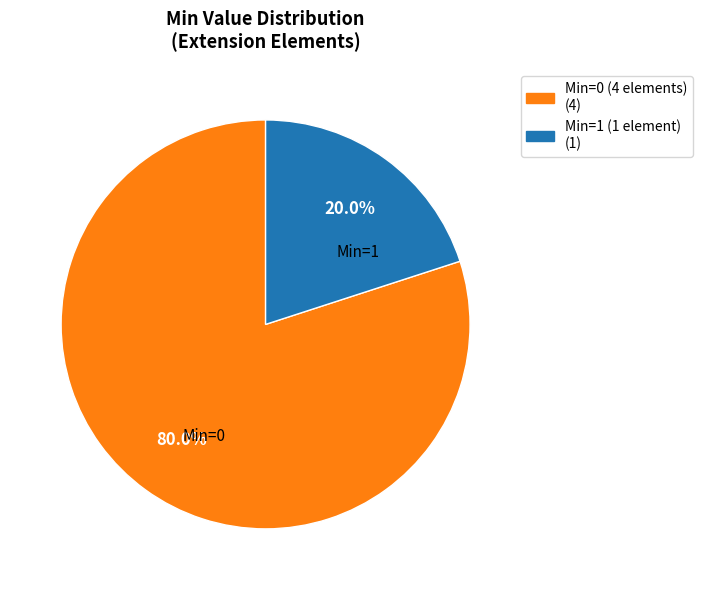

How many slices are in this pie chart?

2